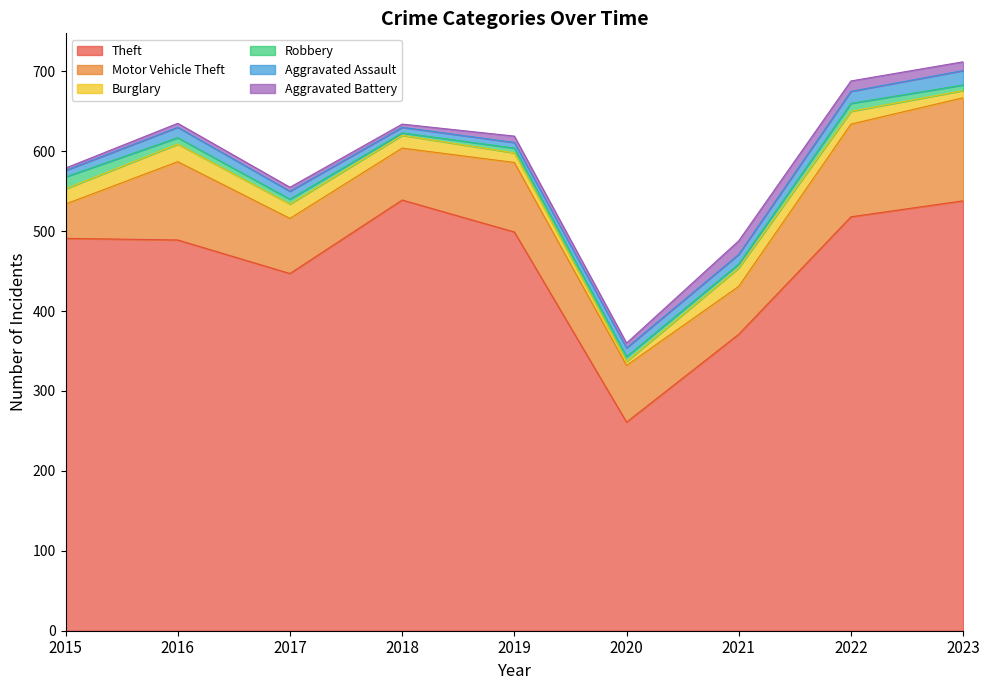

At which category is the sum across all series the highest?

2023